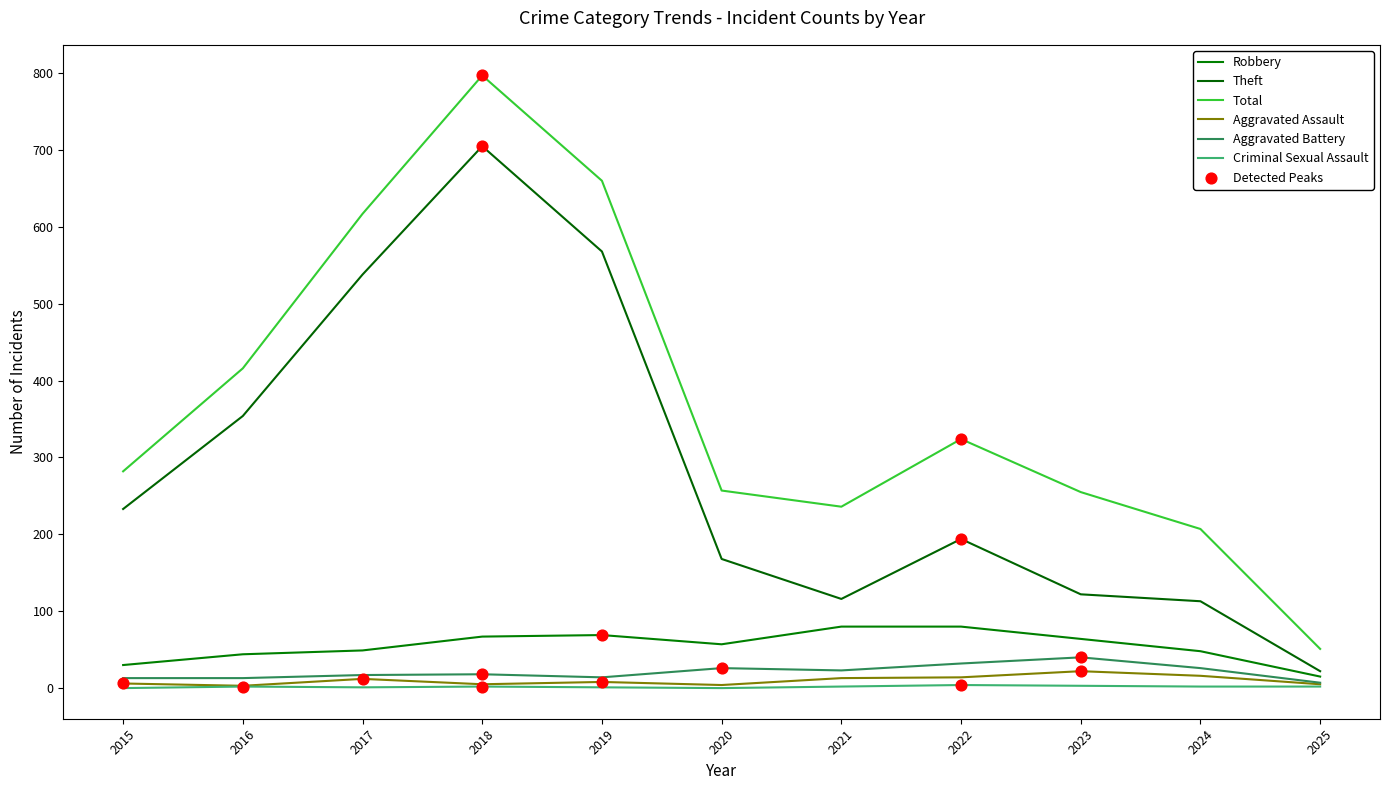

Is the value of Robbery at 2016 greater than the value of Total at 2020?

No